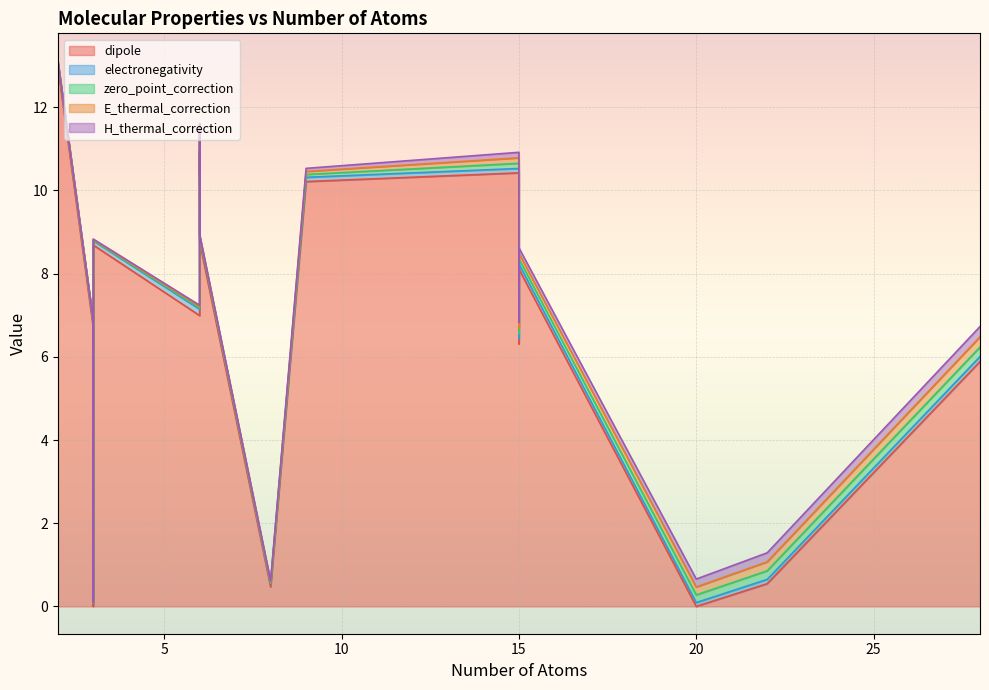

How many interior local peaks does the H_thermal_correction series have?

7